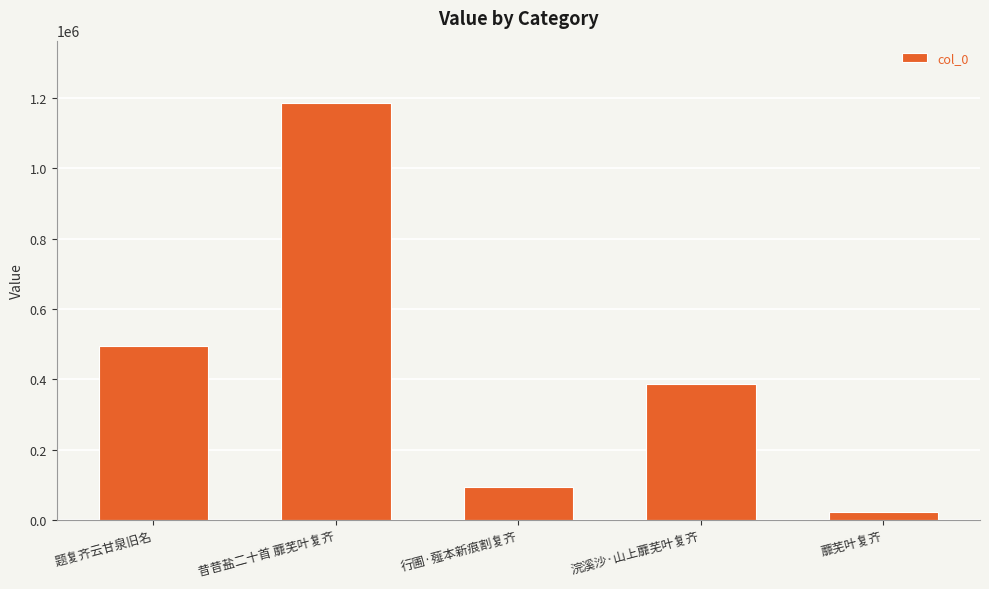

Rank the categories by value from highest to lowest.

昔昔盐二十首 蘼芜叶复齐, 题复齐云甘泉旧名, 浣溪沙·山上蘼芜叶复齐, 行圃·薤本新痕割复齐, 蘼芜叶复齐